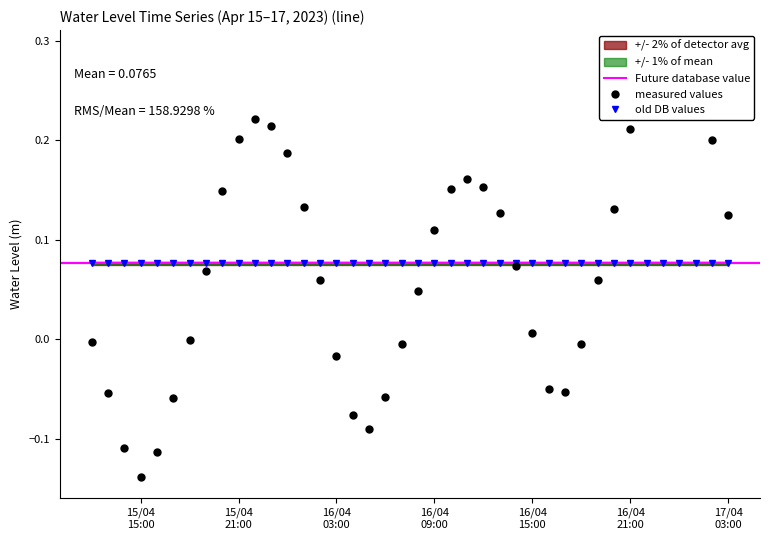

List the labels in order of value, smallest first.

2023-04-15 15:00:00, 2023-04-15 16:00:00, 2023-04-15 14:00:00, 2023-04-16 05:00:00, 2023-04-16 04:00:00, 2023-04-15 17:00:00, 2023-04-16 06:00:00, 2023-04-15 13:00:00, 2023-04-16 17:00:00, 2023-04-16 16:00:00, 2023-04-16 03:00:00, 2023-04-16 18:00:00, 2023-04-16 07:00:00, 2023-04-15 12:00:00, 2023-04-15 18:00:00, 2023-04-16 15:00:00, 2023-04-16 08:00:00, 2023-04-16 19:00:00, 2023-04-16 02:00:00, 2023-04-15 19:00:00, 2023-04-16 14:00:00, 2023-04-16 09:00:00, 2023-04-17 03:00:00, 2023-04-16 13:00:00, 2023-04-16 20:00:00, 2023-04-16 01:00:00, 2023-04-15 20:00:00, 2023-04-16 10:00:00, 2023-04-16 12:00:00, 2023-04-16 11:00:00, 2023-04-16 00:00:00, 2023-04-17 02:00:00, 2023-04-15 21:00:00, 2023-04-16 21:00:00, 2023-04-15 23:00:00, 2023-04-15 22:00:00, 2023-04-17 01:00:00, 2023-04-16 22:00:00, 2023-04-17 00:00:00, 2023-04-16 23:00:00